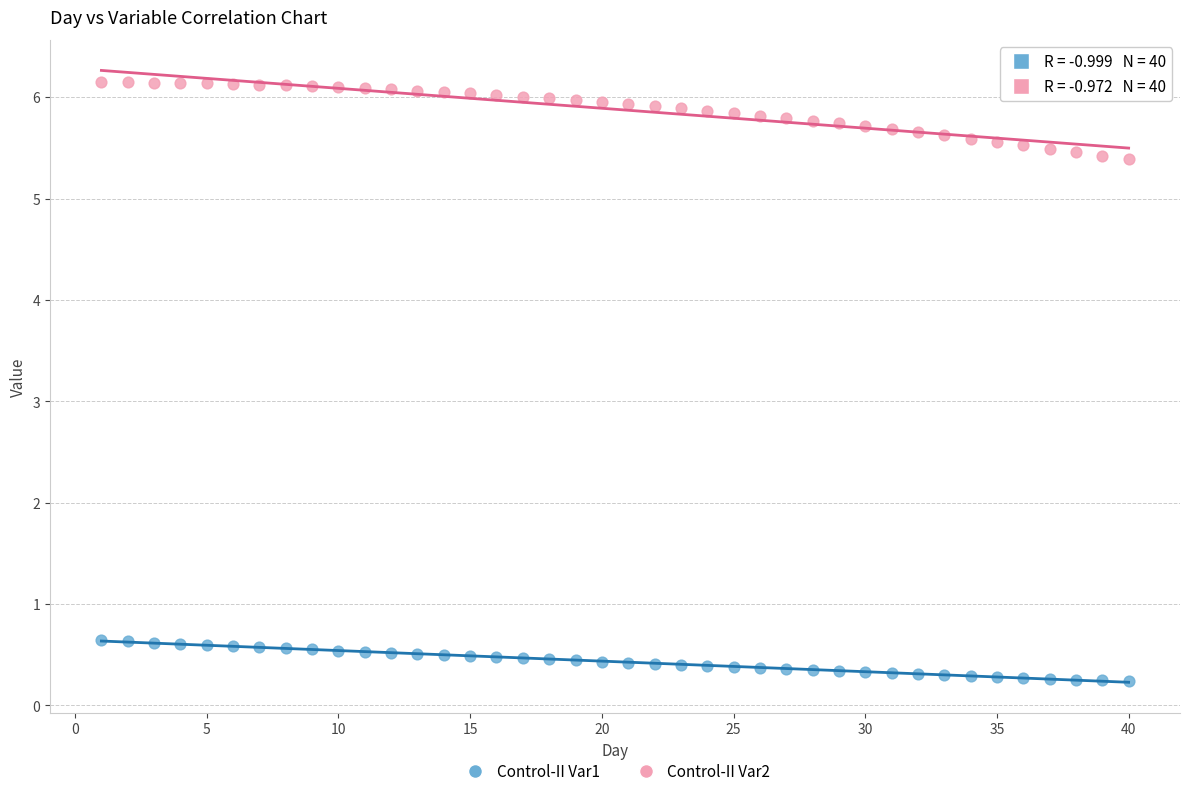

Across all data points, what is the range of X values (max minus min)?

39.0